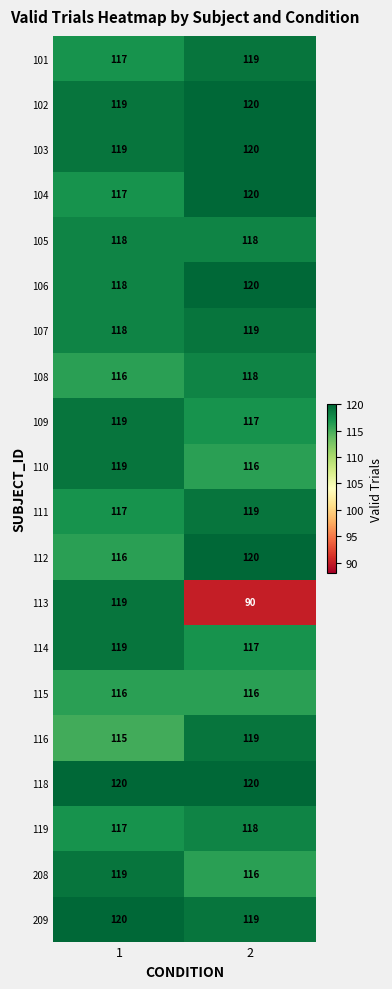

What is the difference between the 104 values at 2 and 1?

3